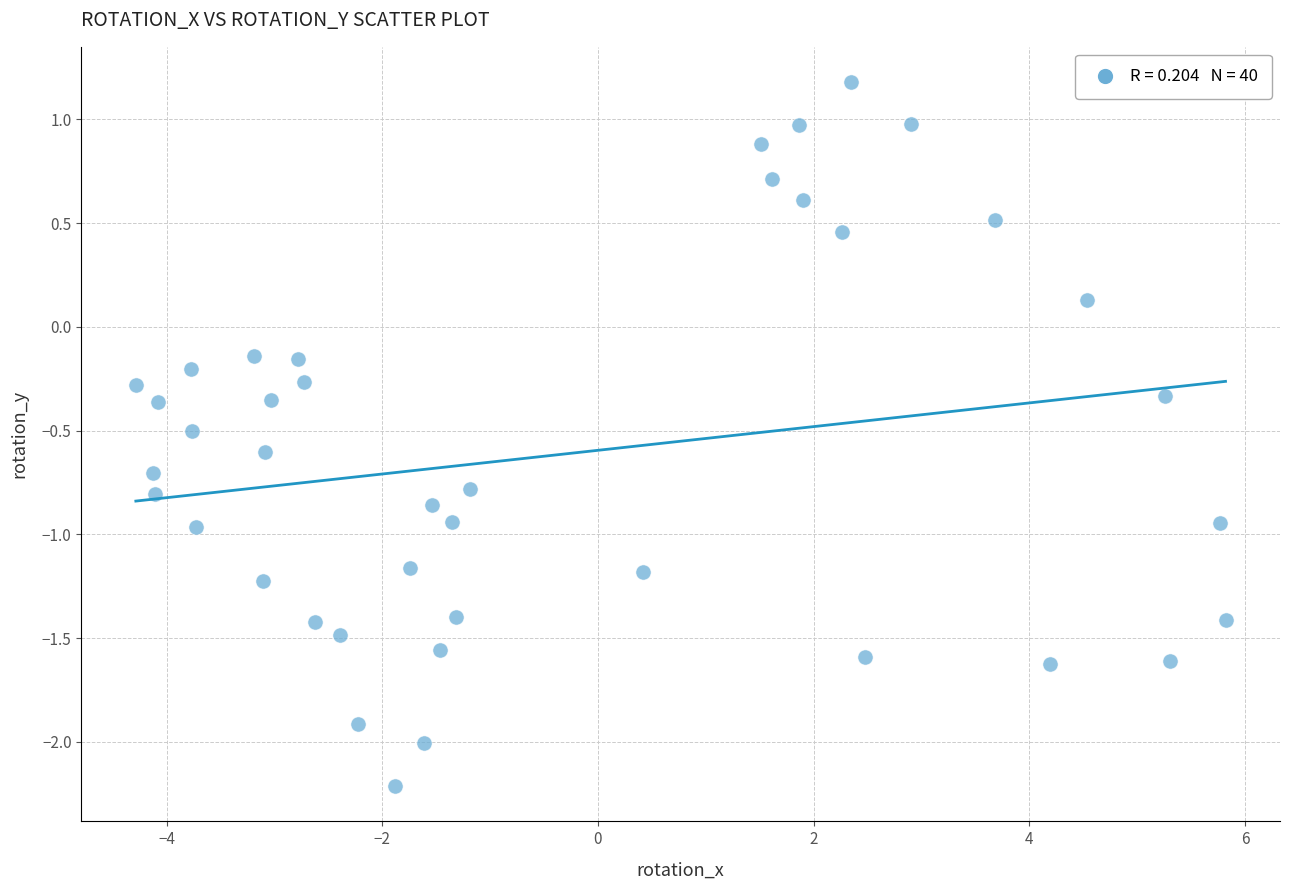

What is the range of X values (max minus min)?

10.1